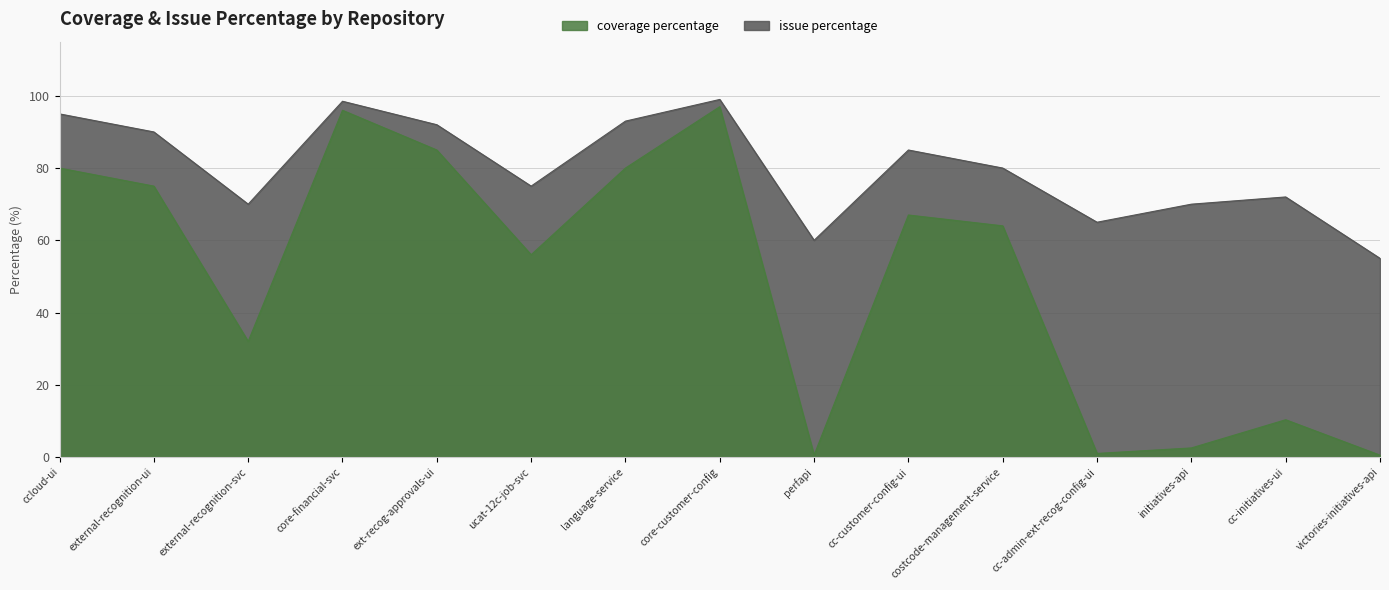

How many lines are shown in the chart?

2